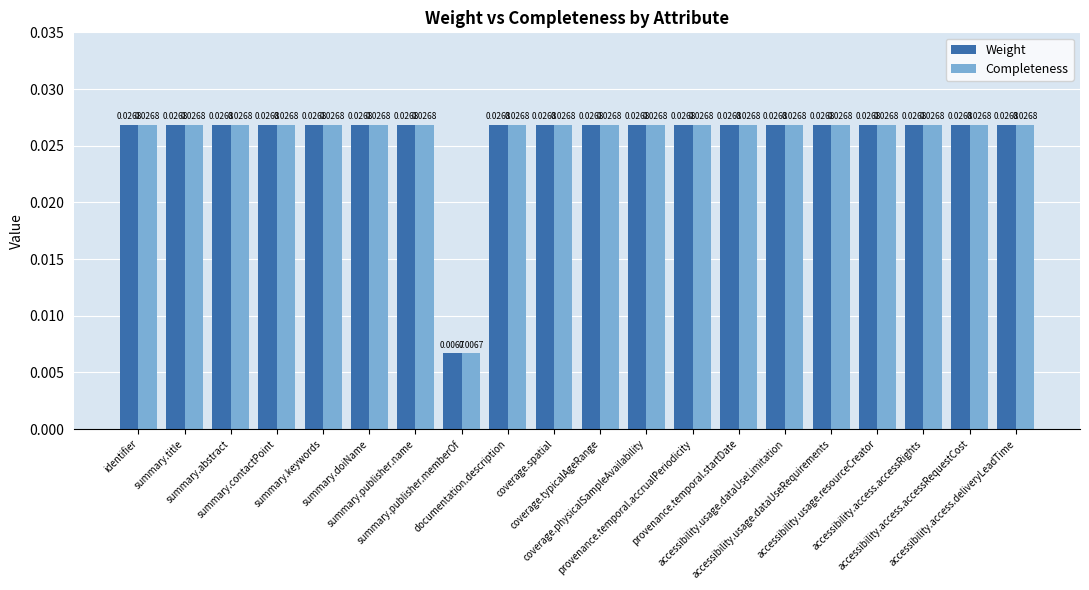

What is the label of the 1st bar from the right?

accessibility.access.deliveryLeadTime